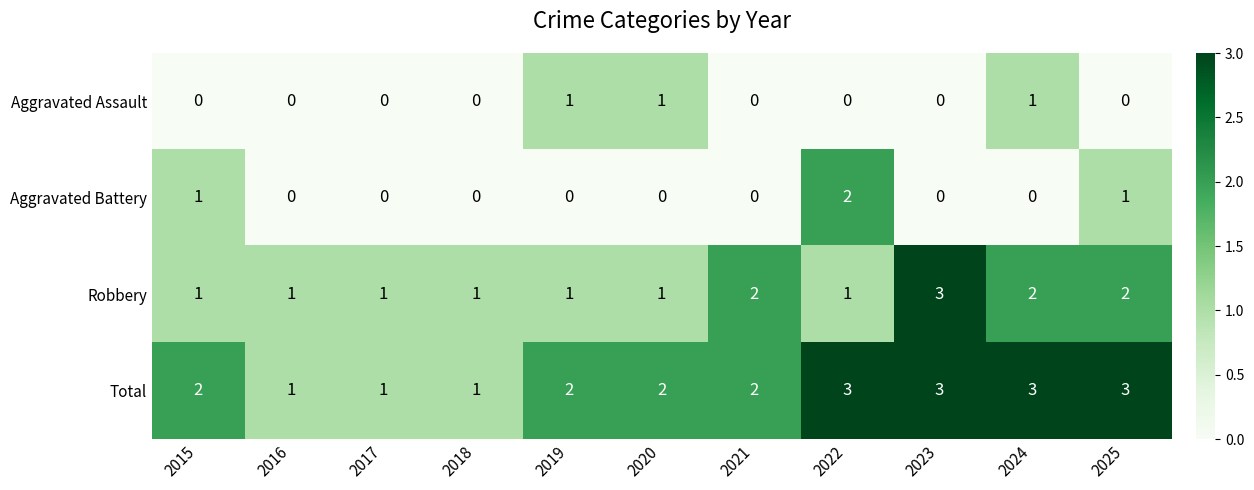

What is the total value across all series at 2018?

2